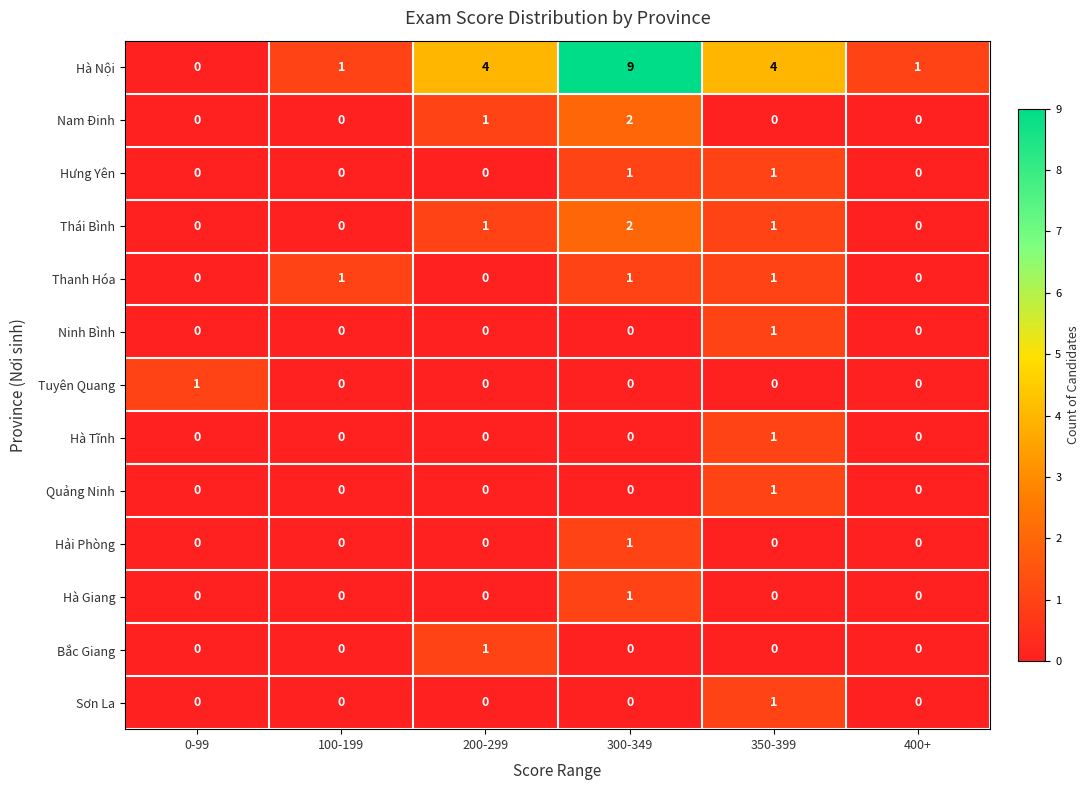

The value of Hải Phòng at 100-199 is 0. True or false?

True